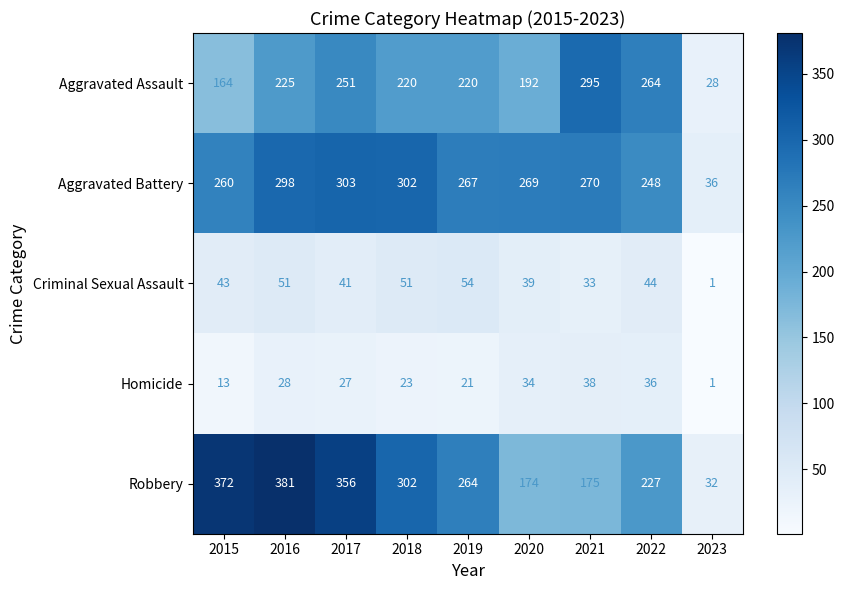

What is the sum of the Aggravated Battery values at 2016 and 2017?

601